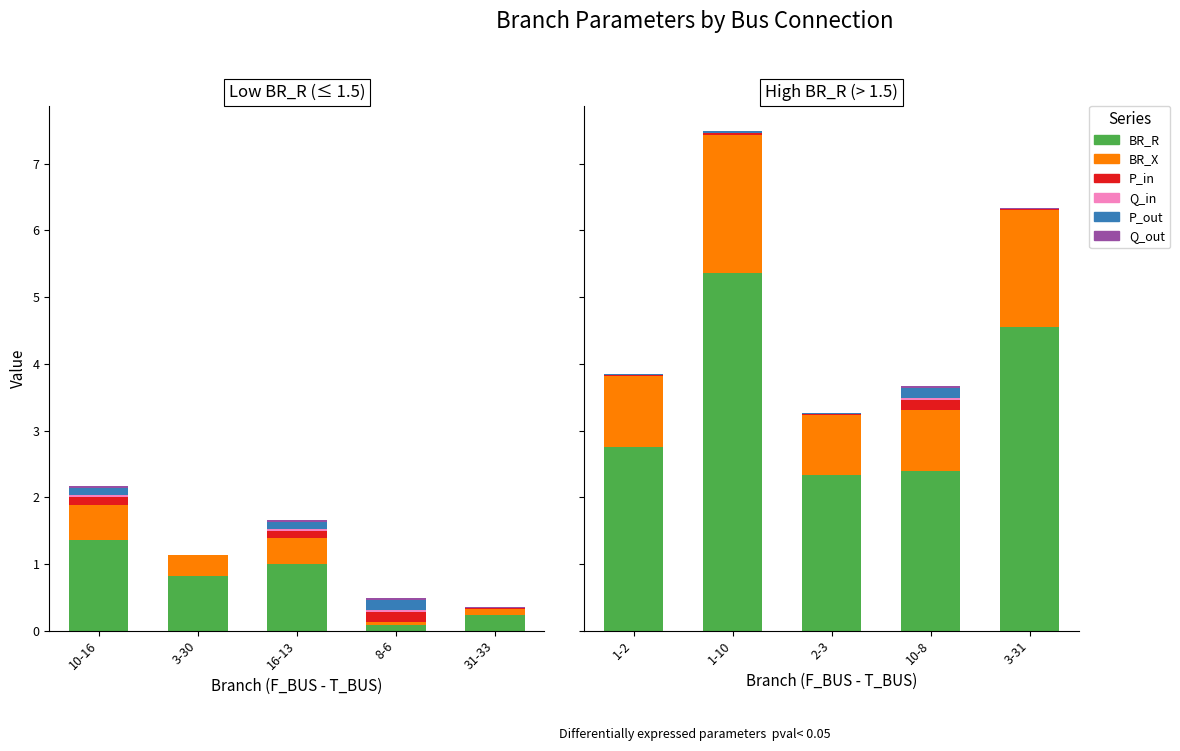

How many groups of bars are there?

5